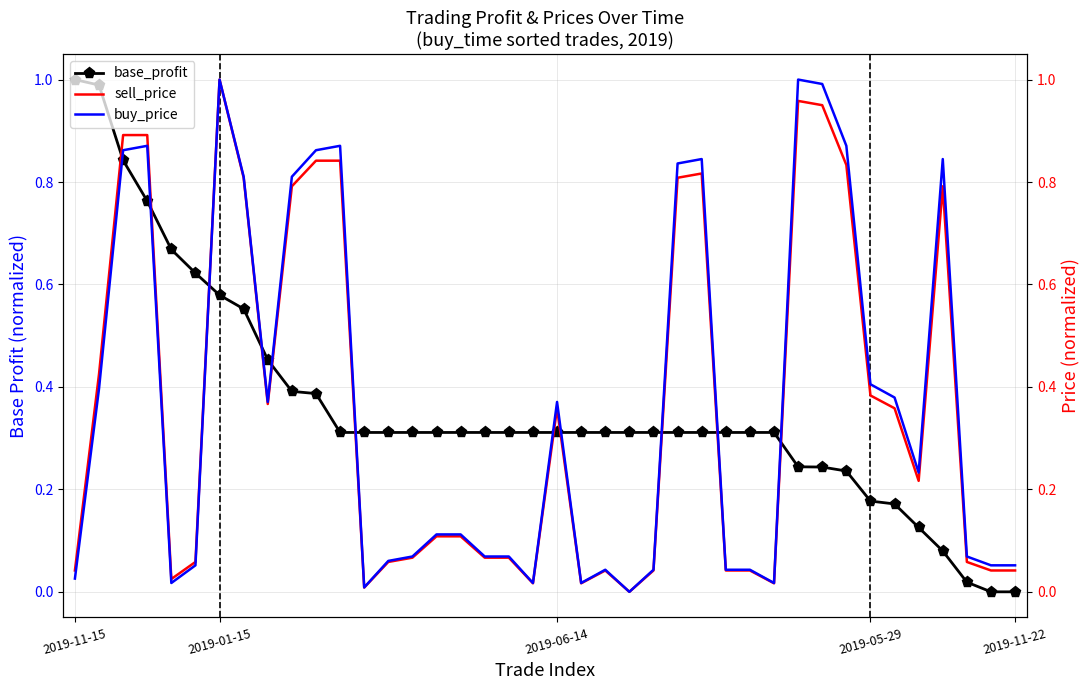

At how many categories does at least one series exceed 0?

40